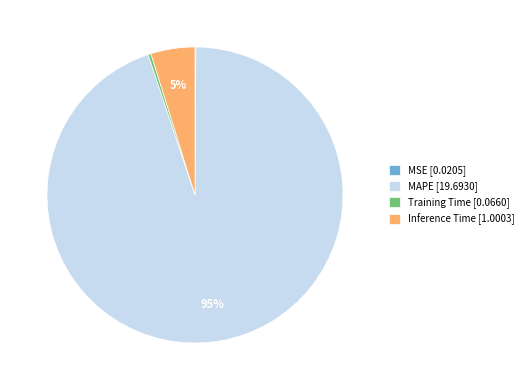

True or false: Inference Time accounts for 5% of the total.

True